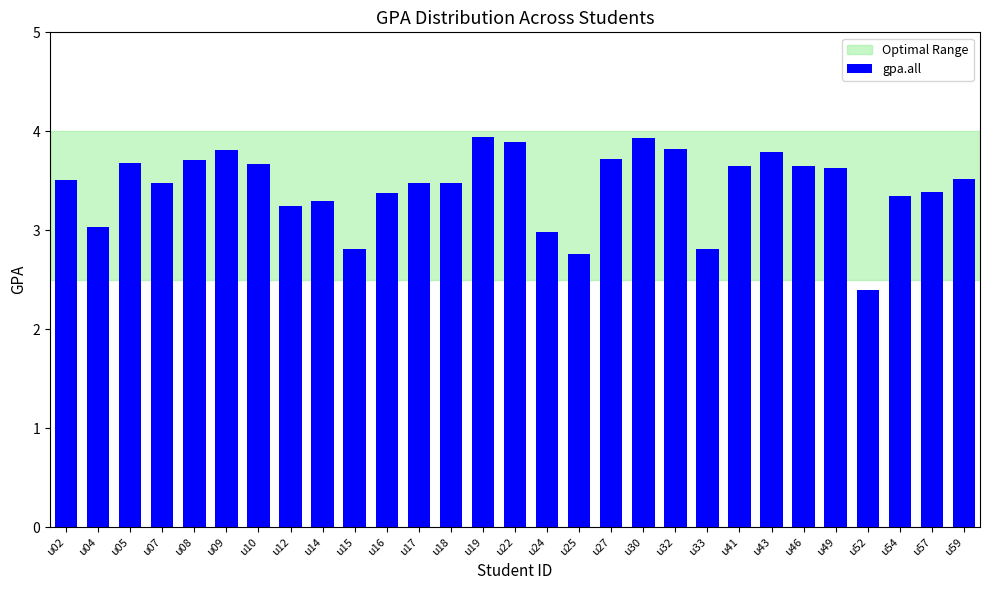

The chart shows a value of 3.5 at u17. True or false?

True